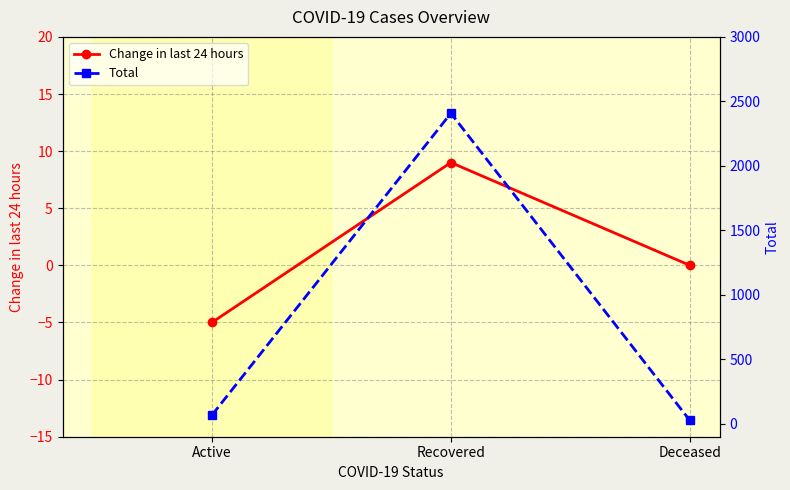

Where does the Change in last 24 hours series first go above 0?

Recovered